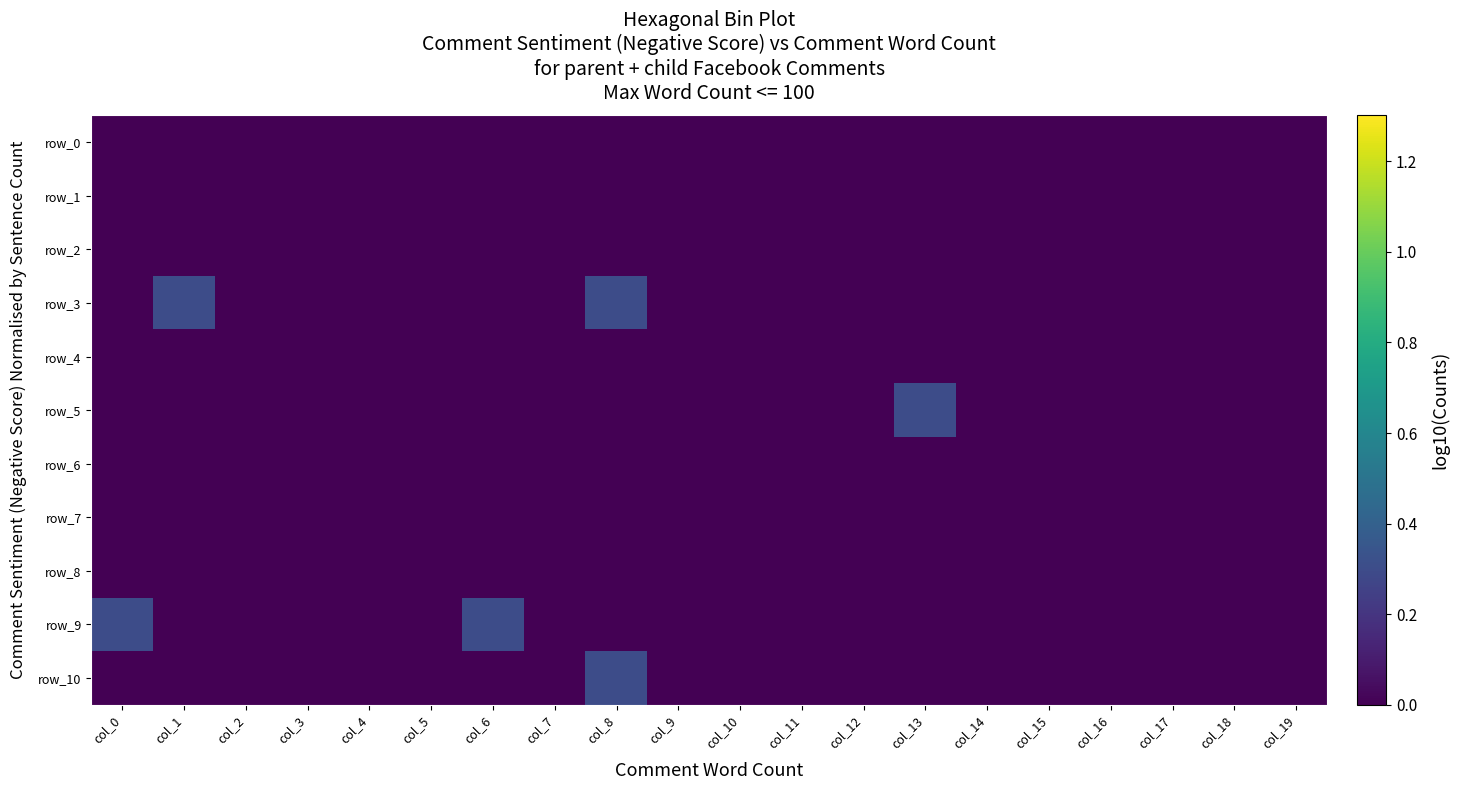

What is the sum of all row_10 values?

0.3